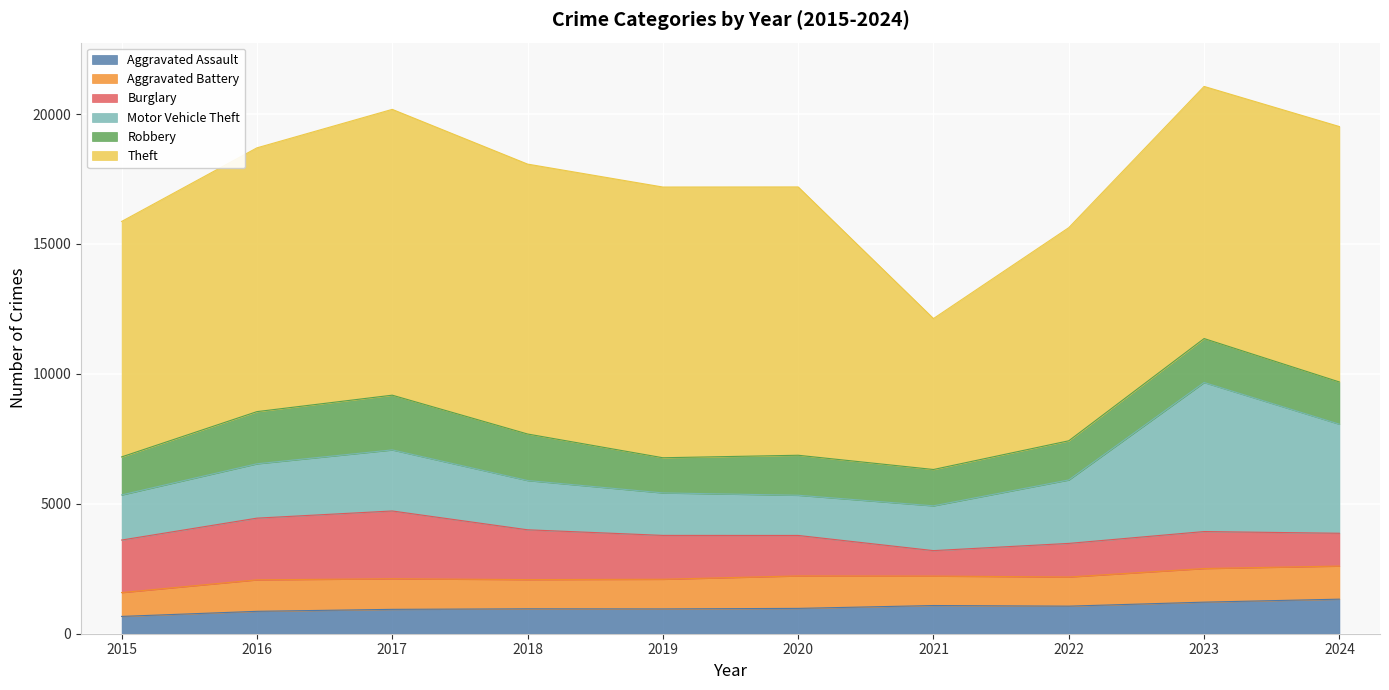

True or false: Motor Vehicle Theft and Aggravated Assault cross at least once.

False